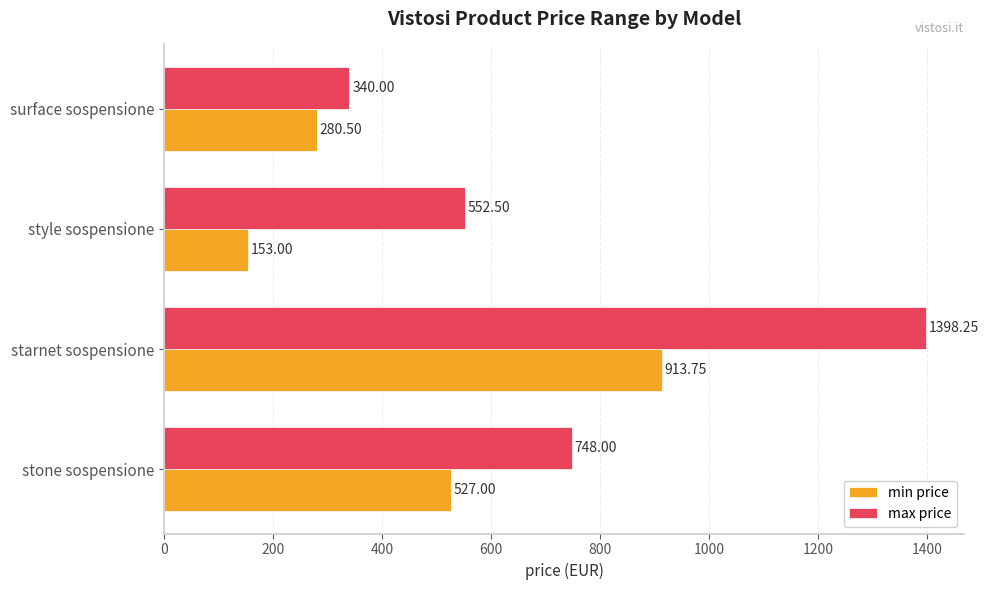

Which category has the highest value in the min price series?

starnet sospensione